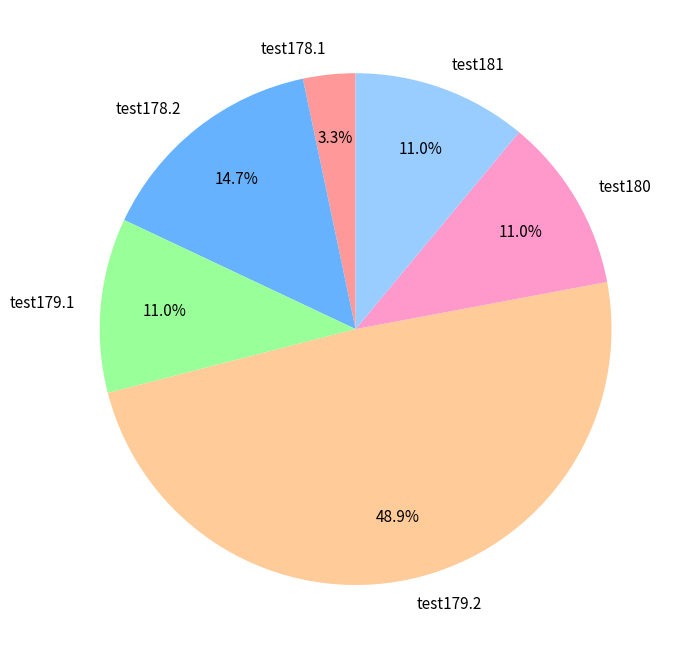

Is there a majority slice in this chart?

No